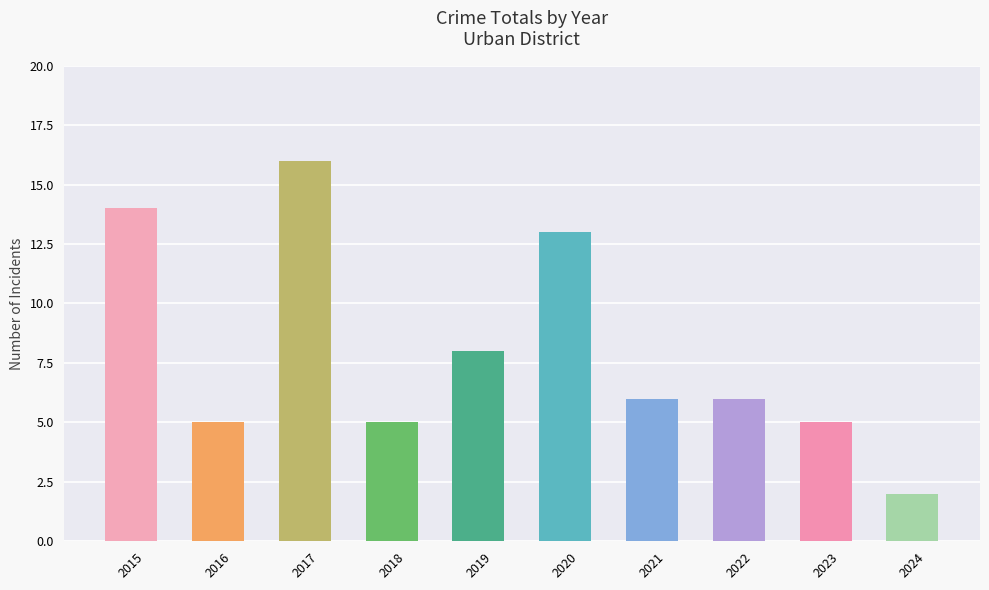

What is the sum of all values?

80